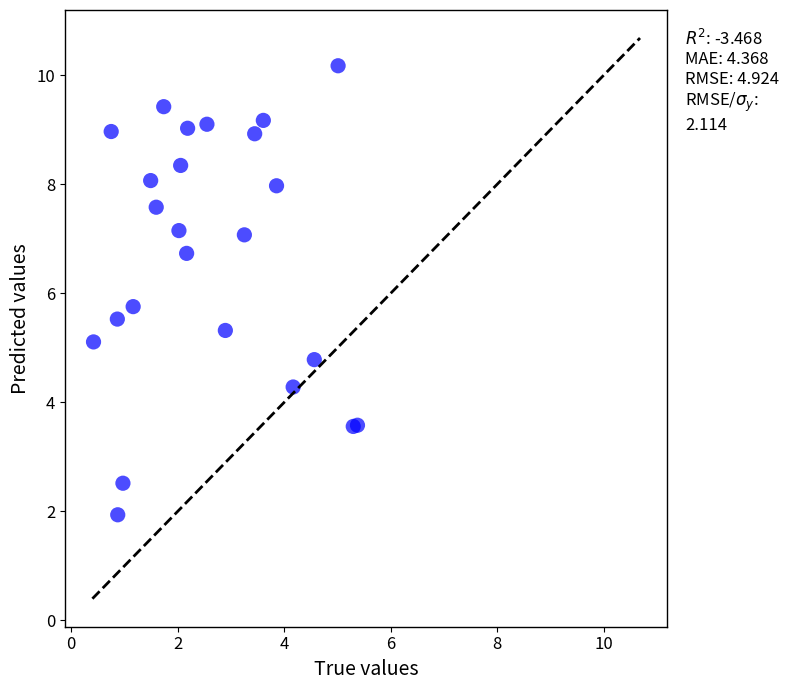

What Y value in the scatter plot is closest to 6?

5.8